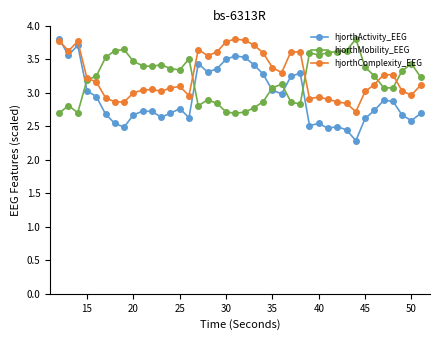

Which series has the largest range (max minus min)?

hjorthActivity_EEG